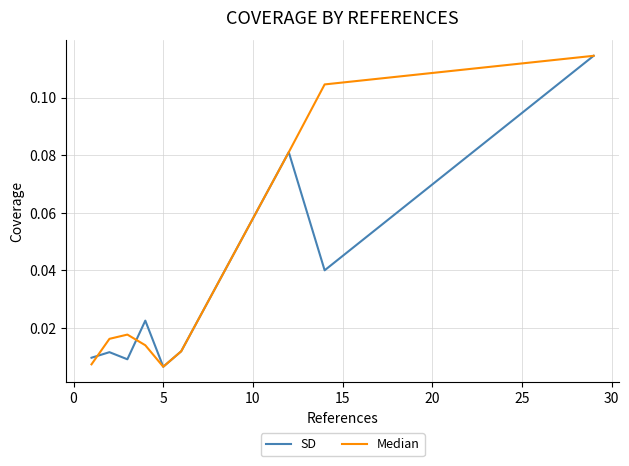

True or false: SD and Median cross at least once.

True